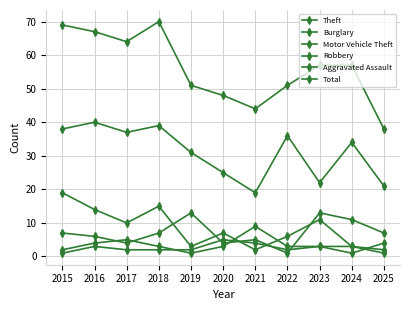

True or false: Motor Vehicle Theft has more than 2 interior local peaks.

True